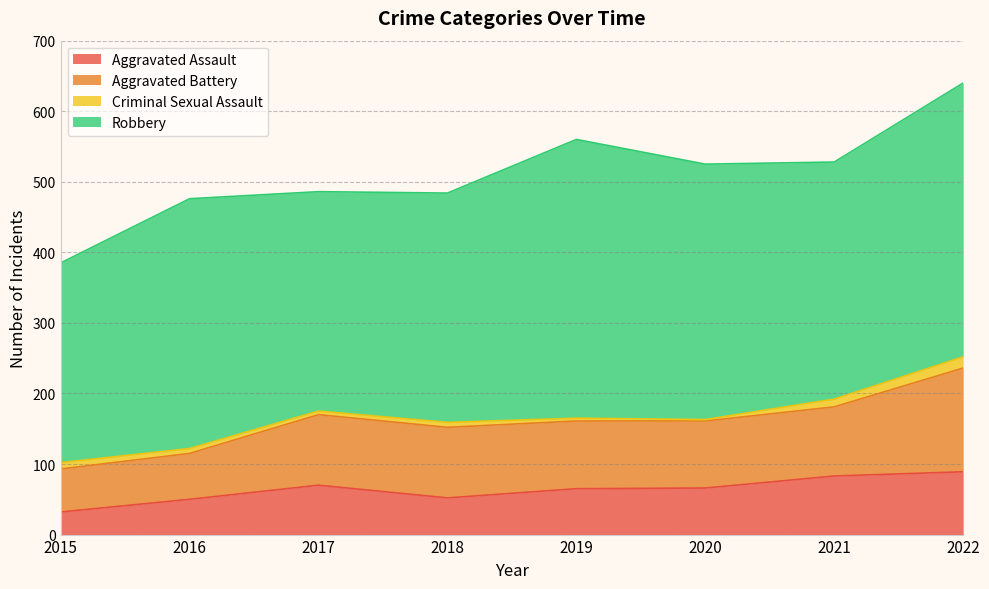

What is the greatest value displayed?

395